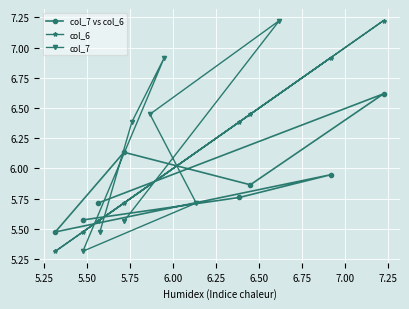

At which category does col_6 reach its first local peak?

5.50